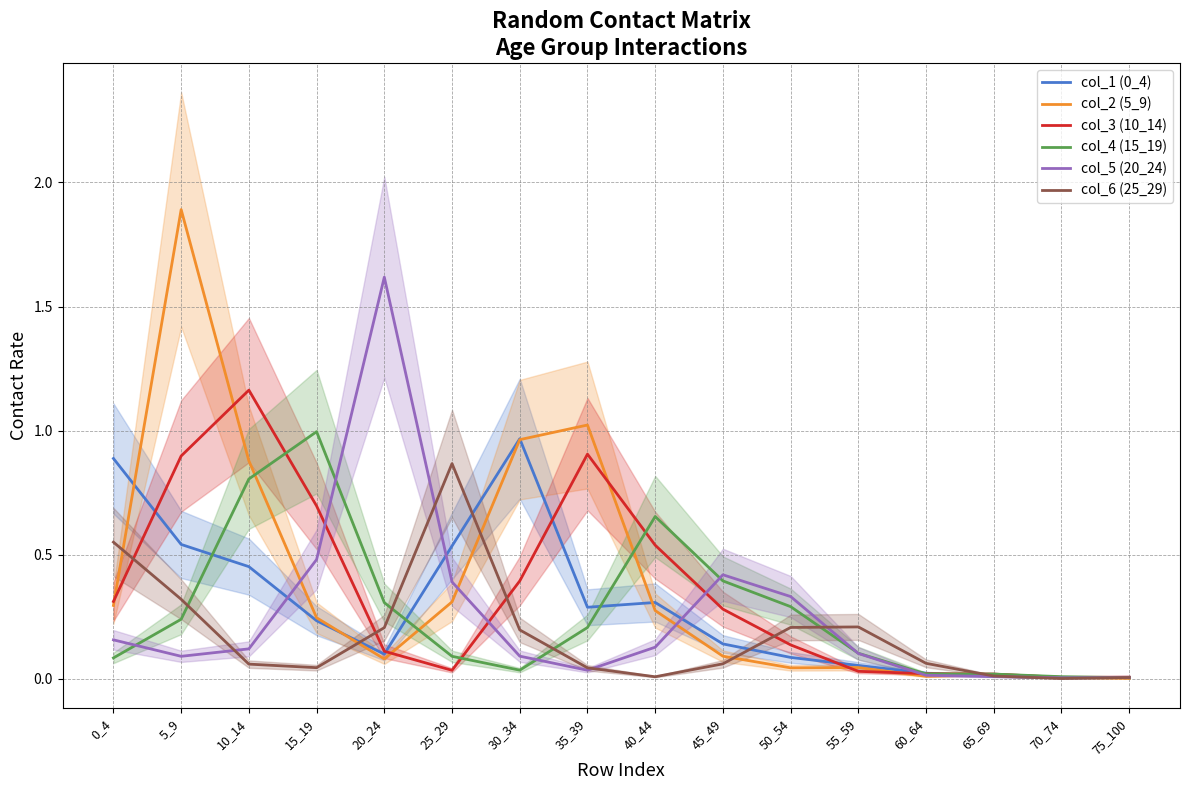

What is the average value of the col_1 (0_4) series?

0.3